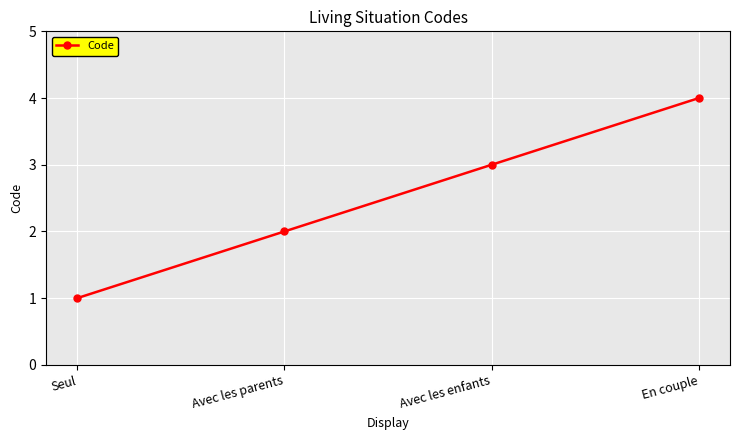

Which has a higher value, Avec les parents or Avec les enfants?

Avec les enfants